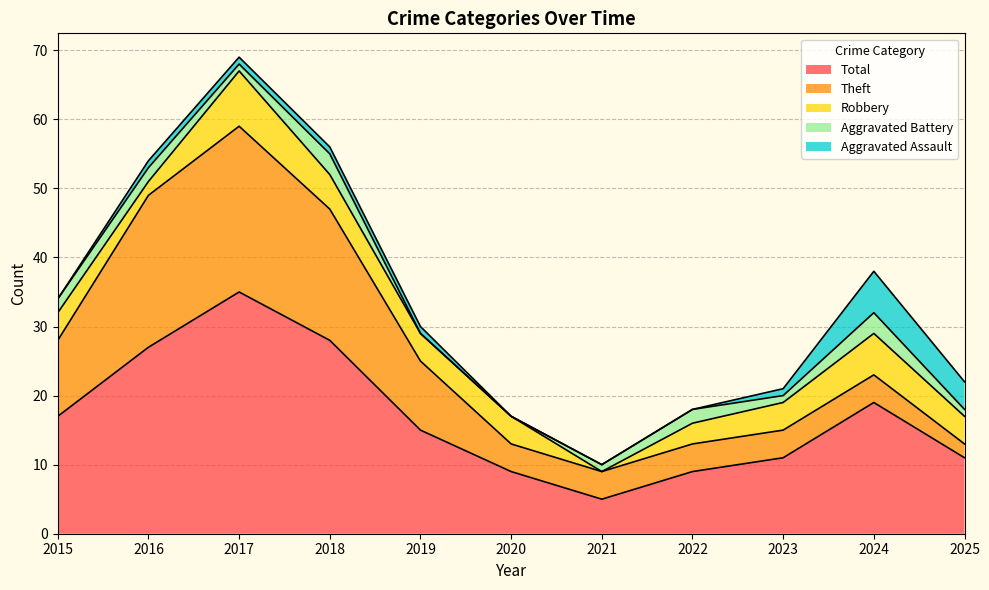

What is the value of the Aggravated Battery point at the 2nd from the left?

2